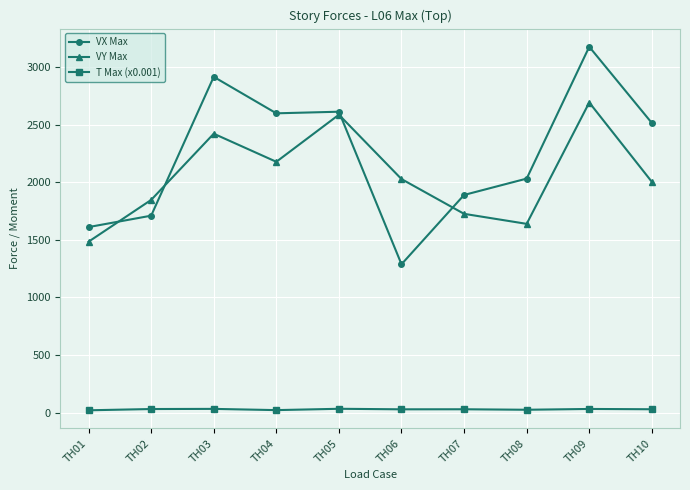

At which label is VX Max closest to 2232?

TH08